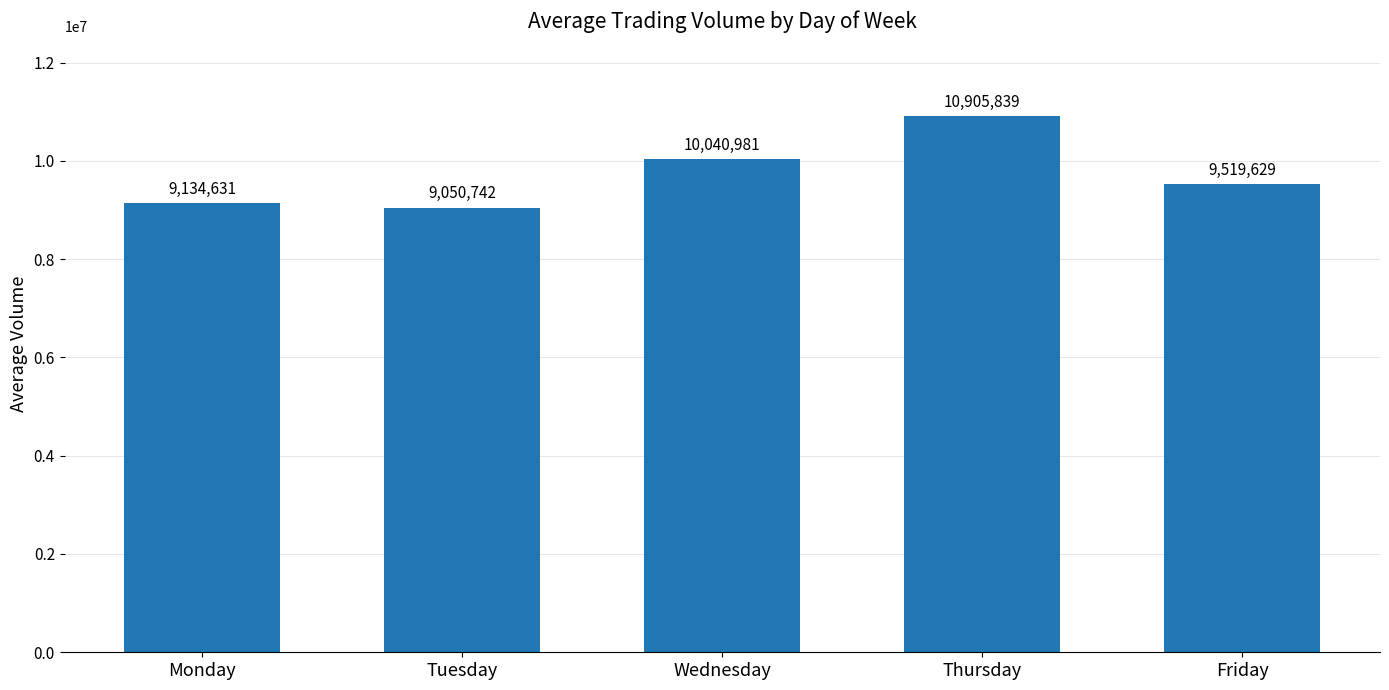

What is the ratio of the value at Thursday to the value at Tuesday?

1.2